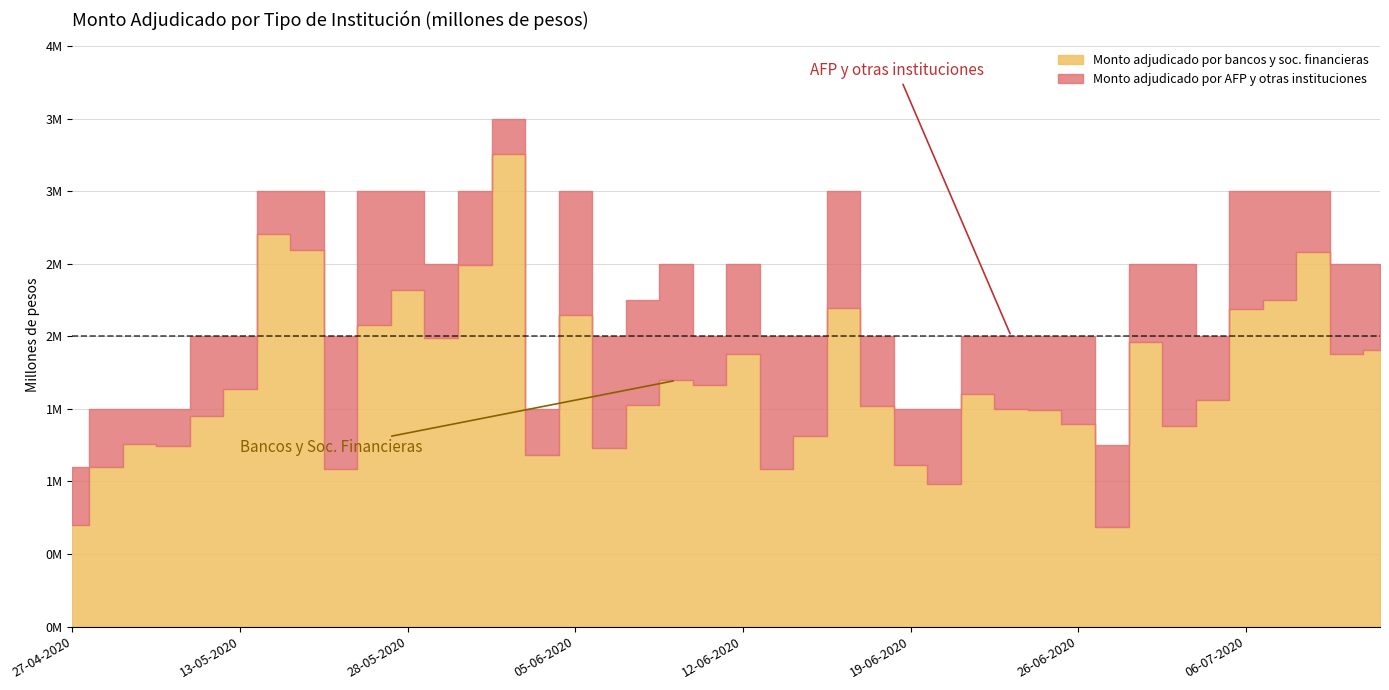

Which series changed the most between 02-06-2020 and 01-07-2020?

Monto adjudicado por bancos y soc. financieras